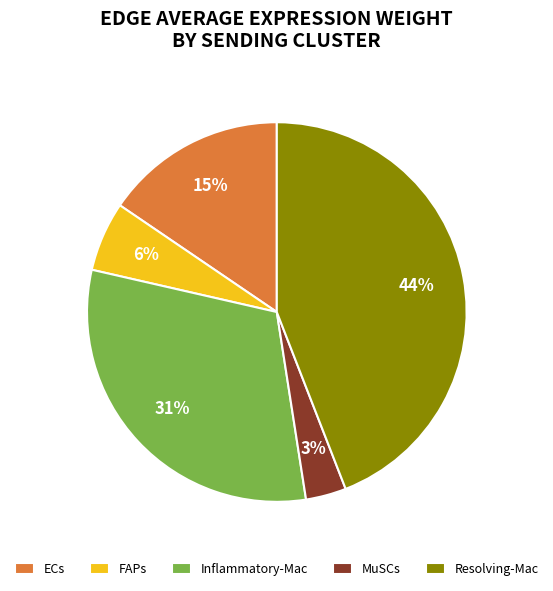

What is the smallest slice in the pie chart?

MuSCs